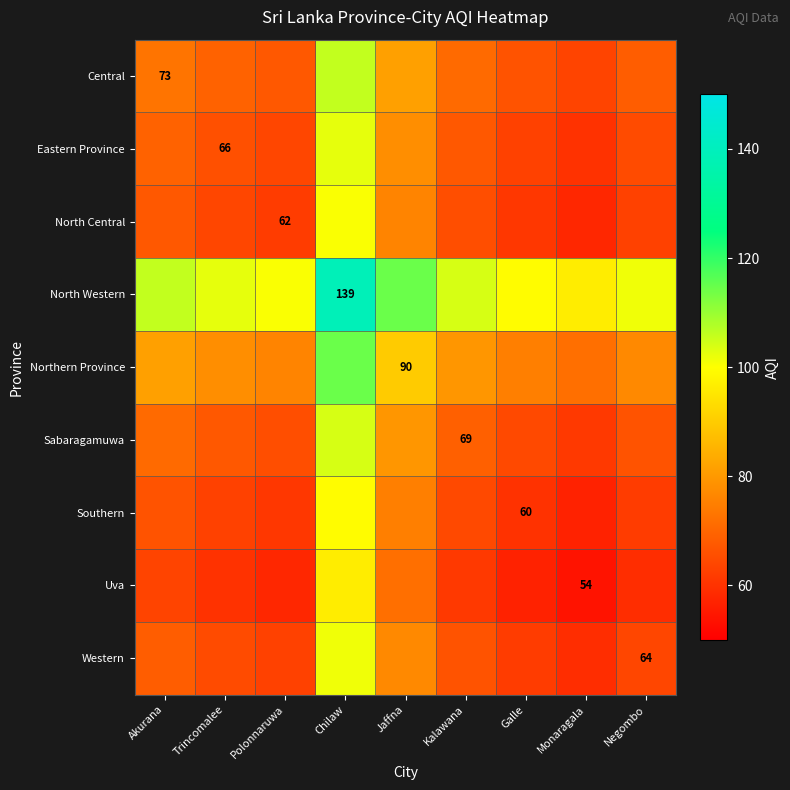

True or false: Uva has a value of 54.0 at Monaragala.

True